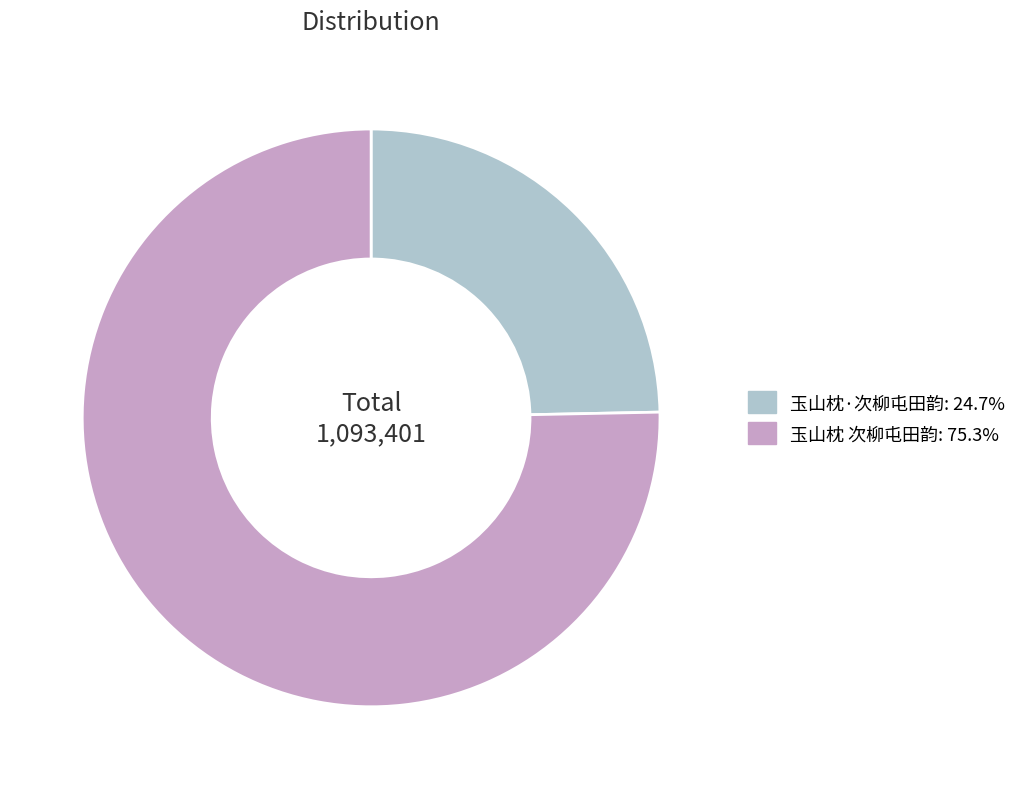

What is the ratio of the value at 玉山枕·次柳屯田韵: 24.7% to the value at 玉山枕 次柳屯田韵: 75.3%?

0.3